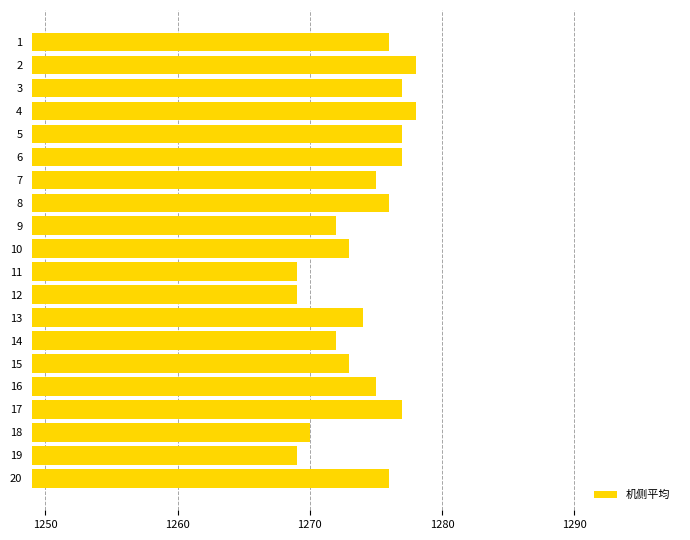

What is the value of the 17th bar from the top?

1277